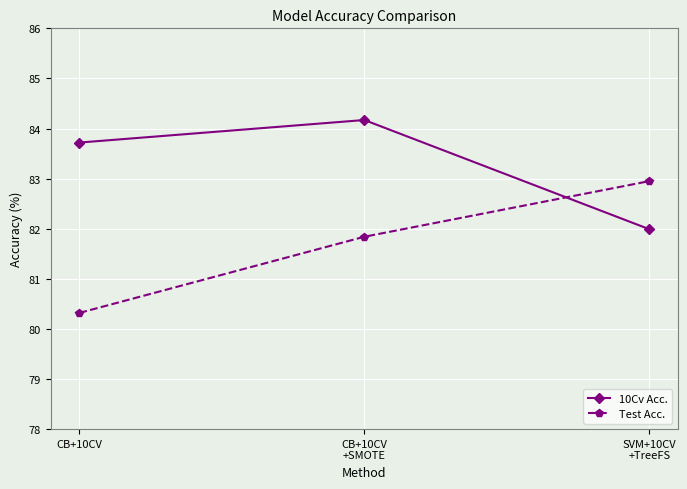

Reading right to left, extract all data points from this chart.

10Cv Acc.: 82.0	84.2	83.7
Test Acc.: 83.0	81.8	80.3